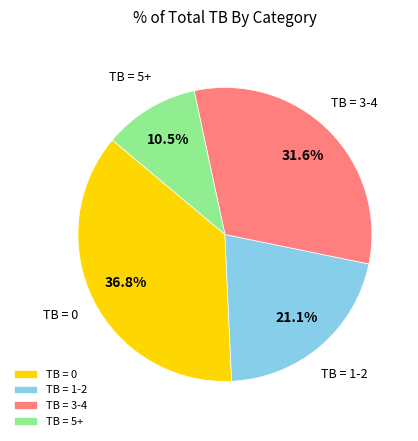

Between TB = 0 and TB = 1-2, which is larger?

TB = 0